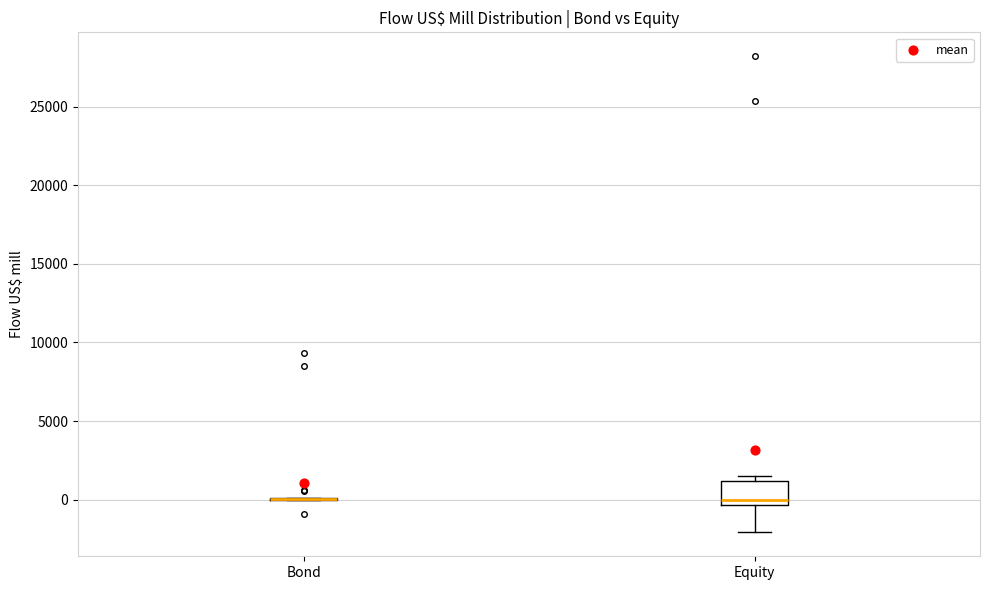

Reading left to right, transcribe this box plot: for each box, give where its median line is, the range the box spans, and where its two whiskers end, as read against the y-axis. The values are not printed on the chart, so give them approximately, as read against the axis.

Bond: box collapsed to a line at 0, whiskers 0 to 0
Equity: median 0, box -500 to 1000, whiskers -2000 to 1500